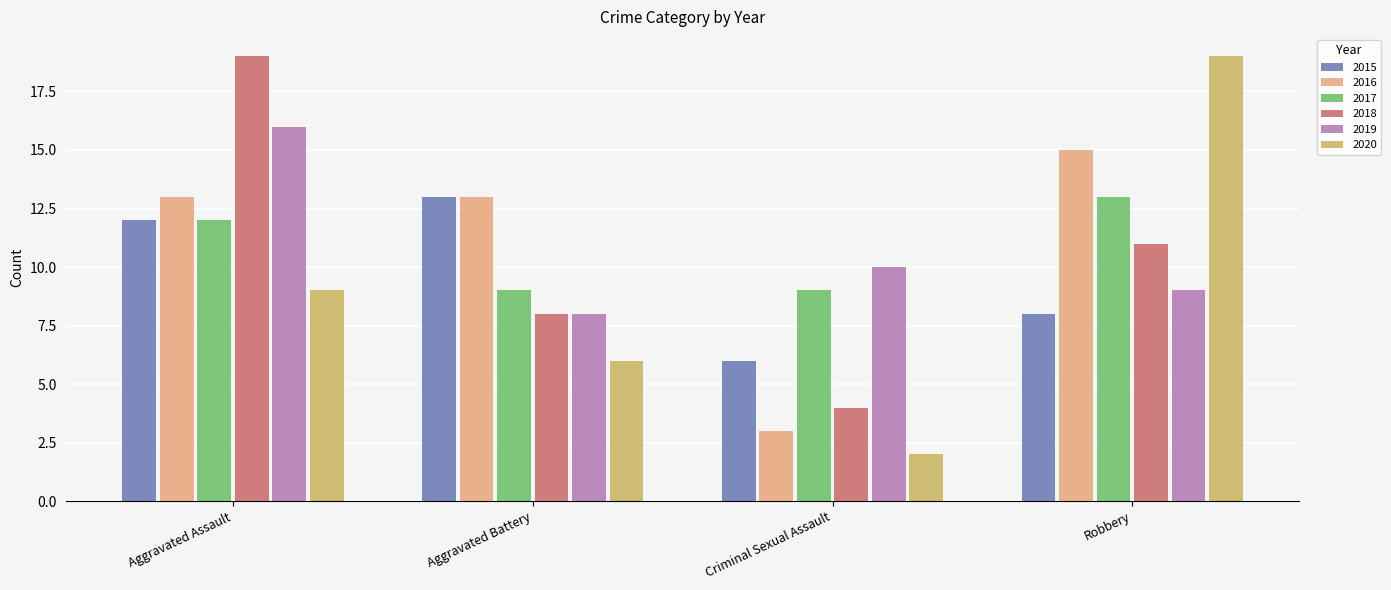

What is the difference between the maximum and minimum values in the 2016 series?

12